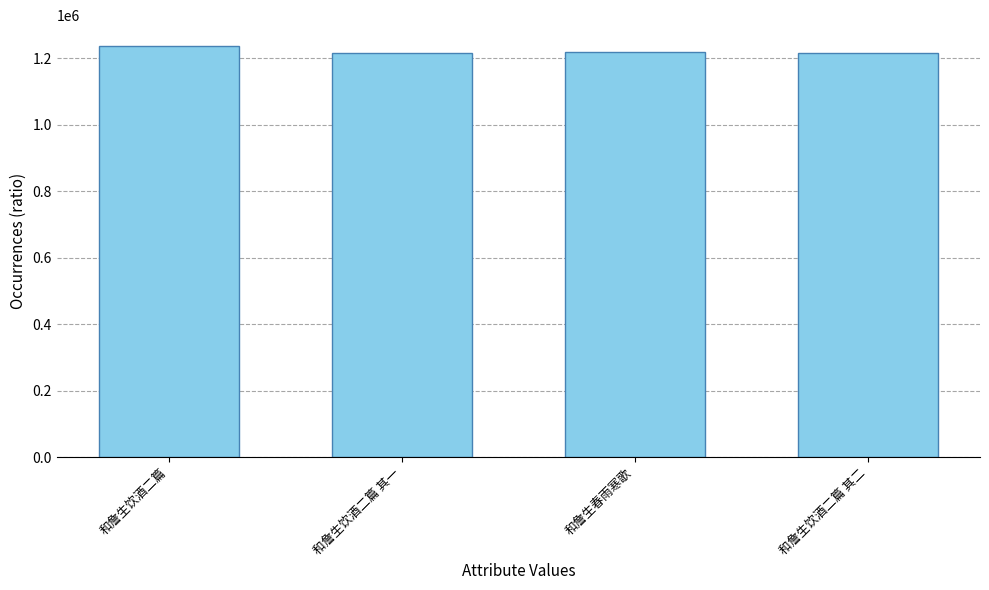

What is the label of the 1st bar from the left?

和詹生饮酒二篇